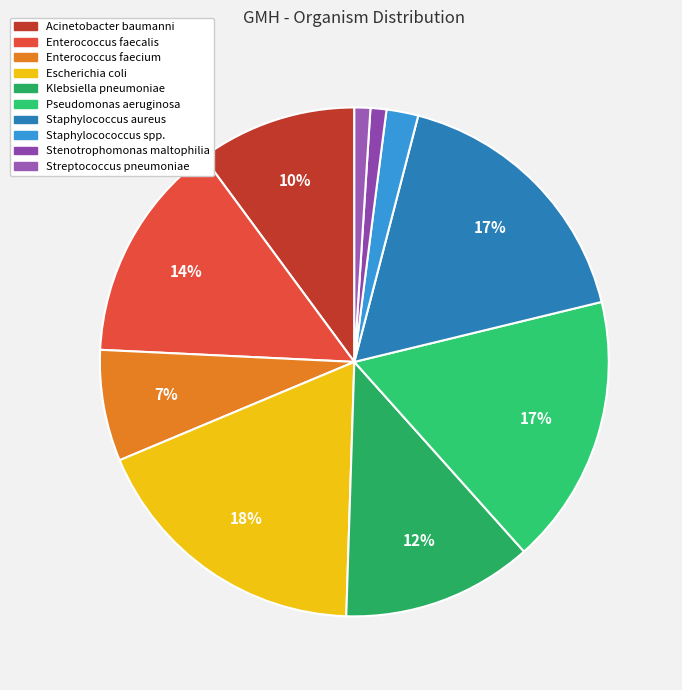

Approximately how many times larger is the value at Acinetobacter baumanni compared to Klebsiella pneumoniae?

0.8